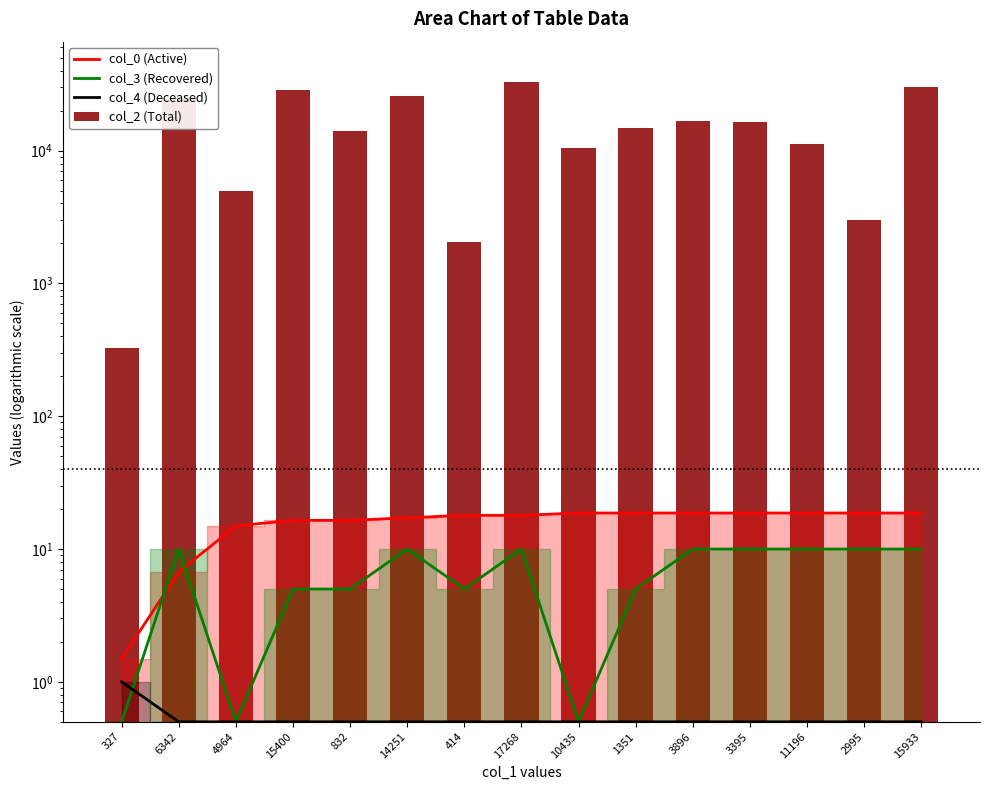

Is it true that col_2 (Total) equals 29985.0 at 15933?

True